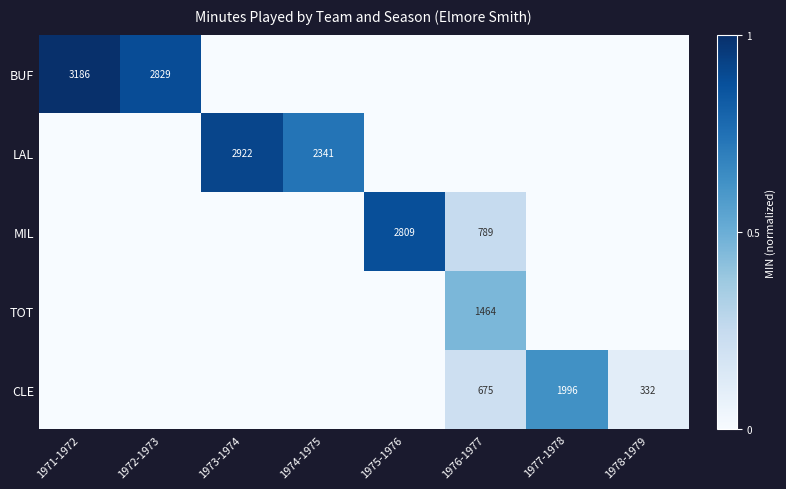

True or false: CLE has a value of 1996 at 1977-1978.

True